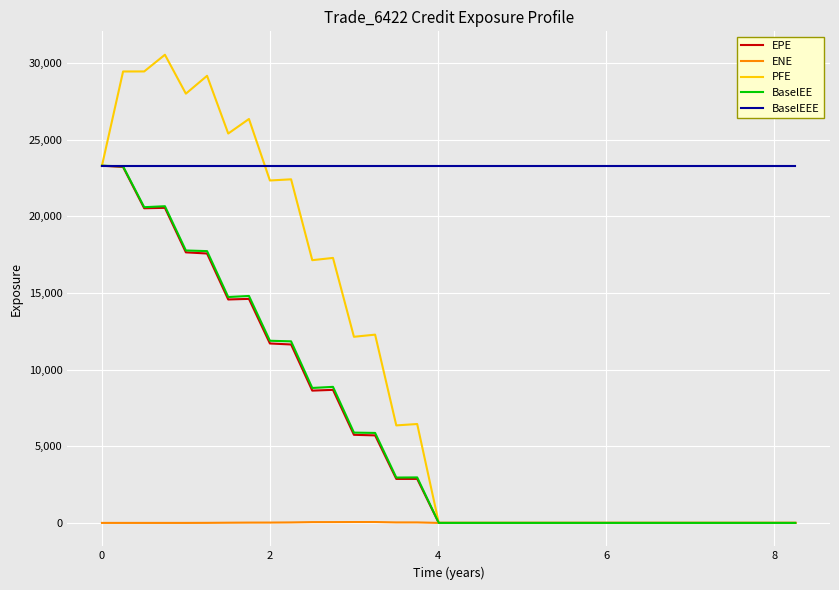

Does the chart display data point markers on the line(s)?

No